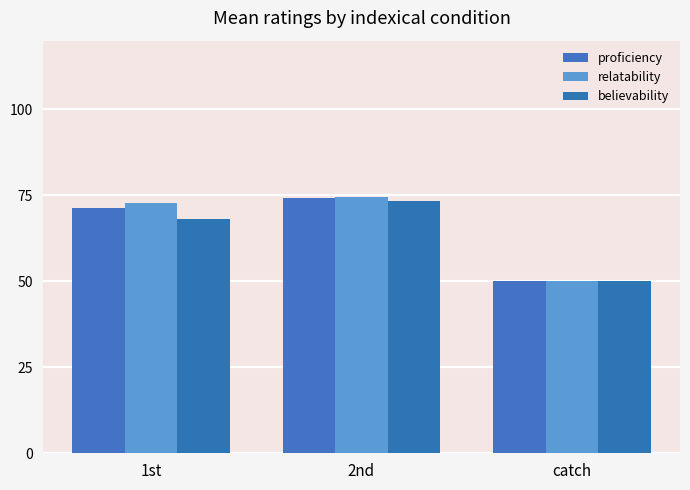

What is the difference between the highest and lowest values at 2nd?

1.4